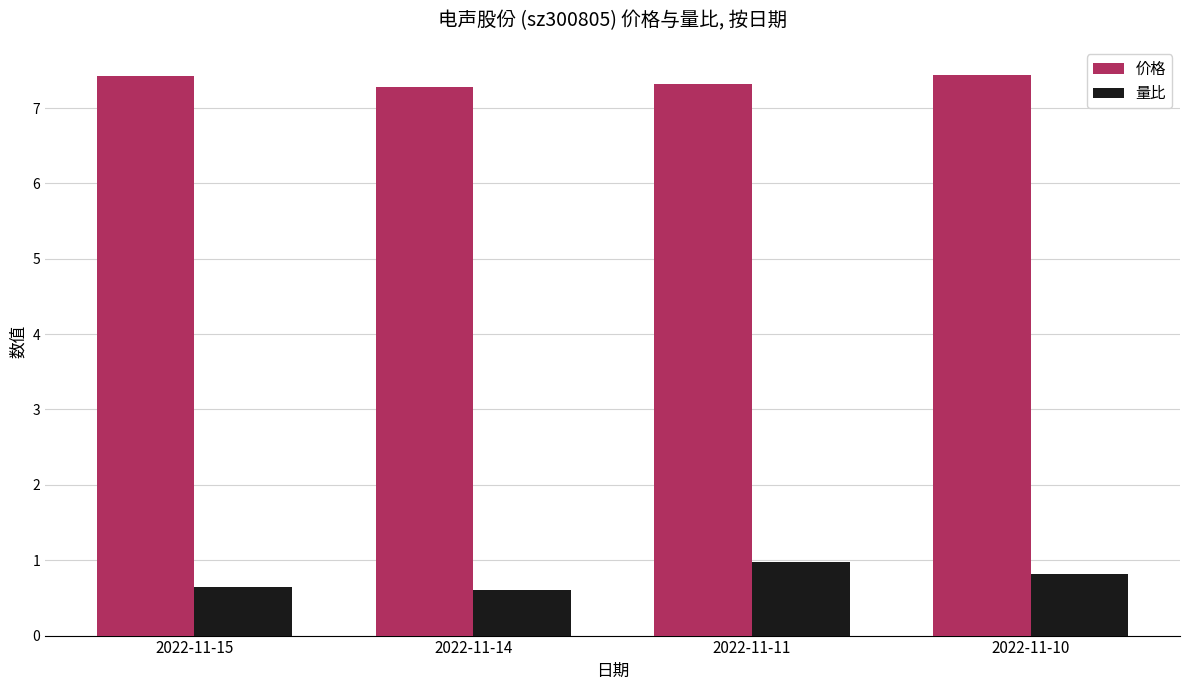

Rank the series by their average value, from highest to lowest.

价格, 量比